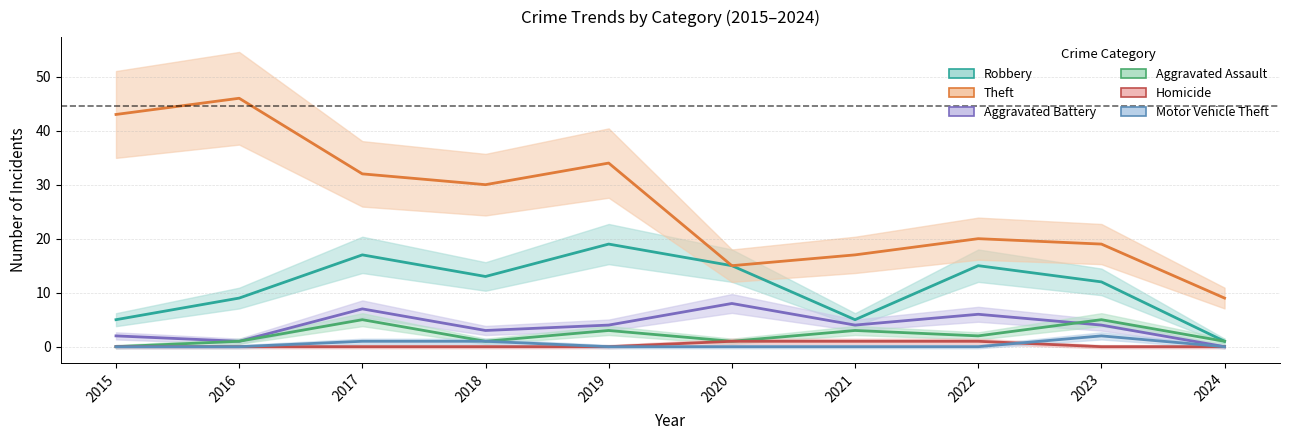

Is it true that Robbery equals 2 at 2015?

False